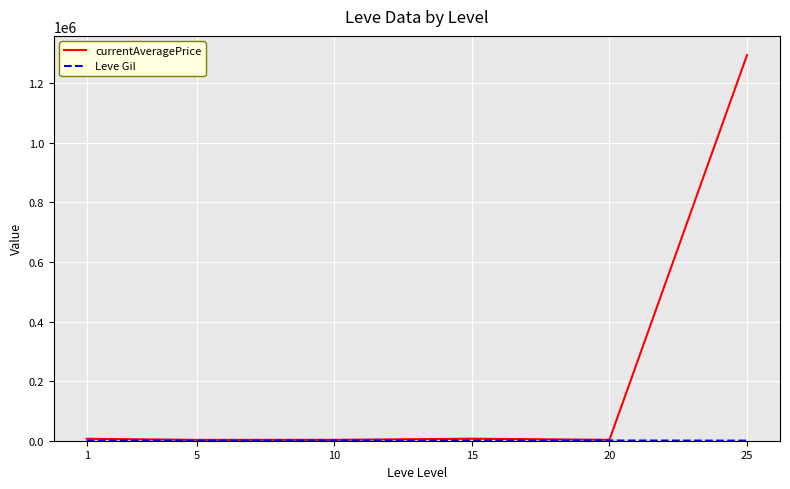

Which series has the largest total across all categories?

currentAveragePrice